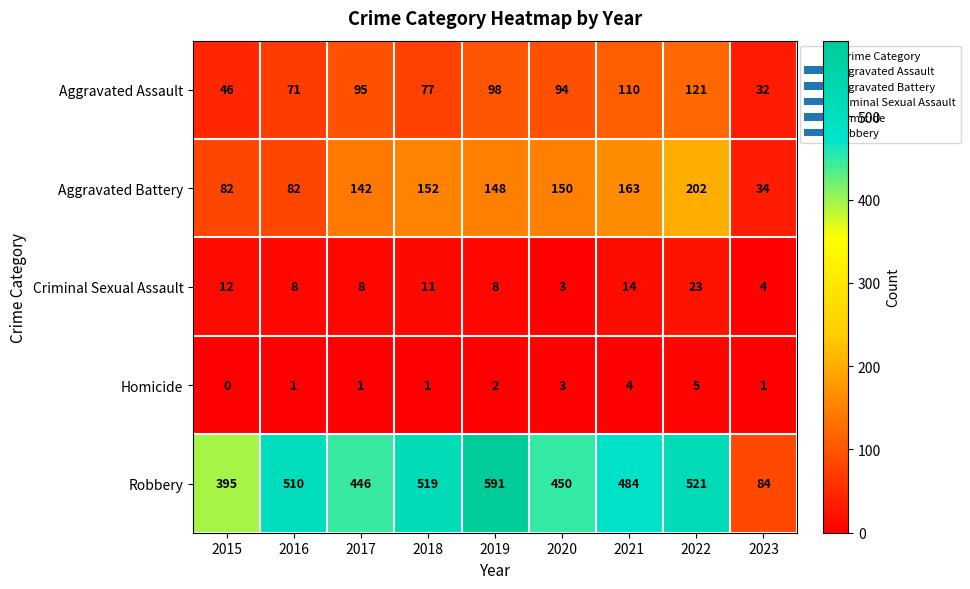

Count the Homicide values in the range 1 to 3.

6